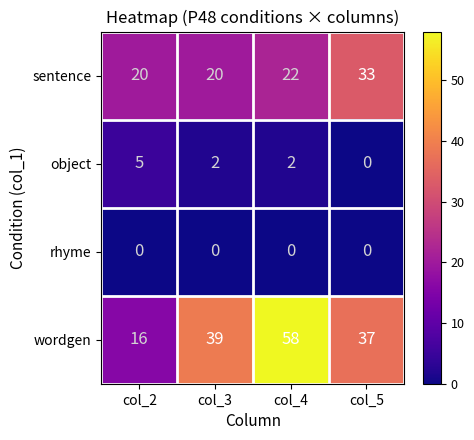

Between col_2 and col_5, which series saw the biggest shift?

wordgen